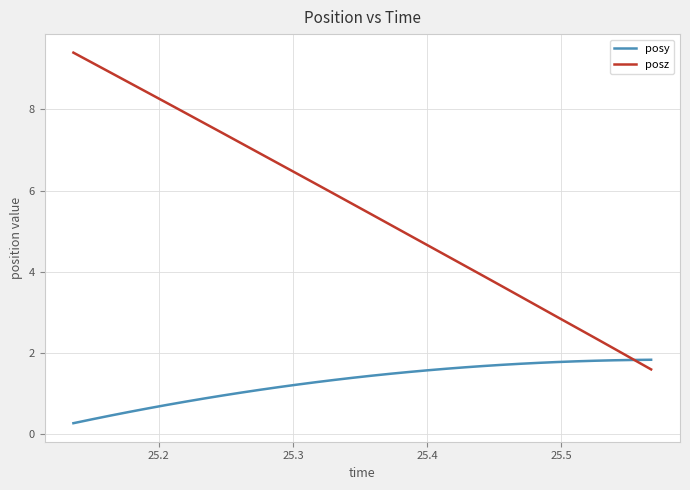

Rank the series by their average value, from highest to lowest.

posz, posy